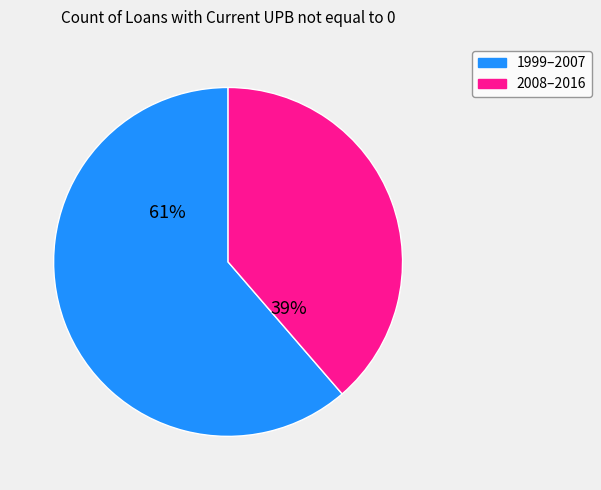

Is there any slice that represents more than half of the pie?

Yes